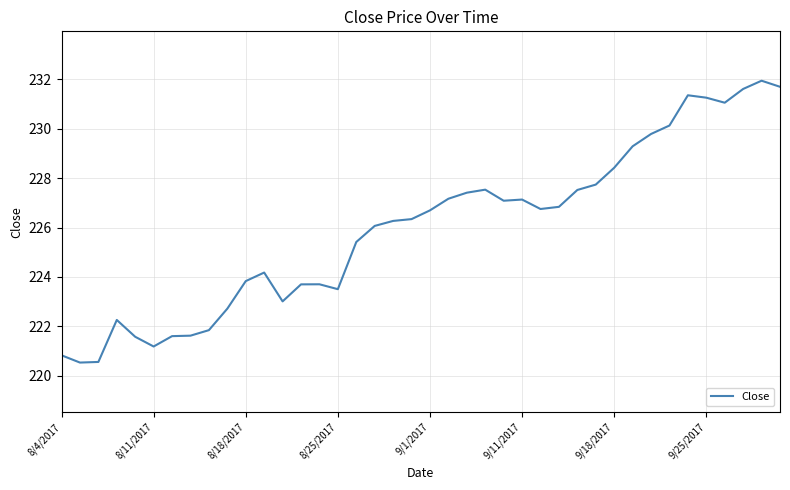

What is the maximum value shown in the chart?

231.9